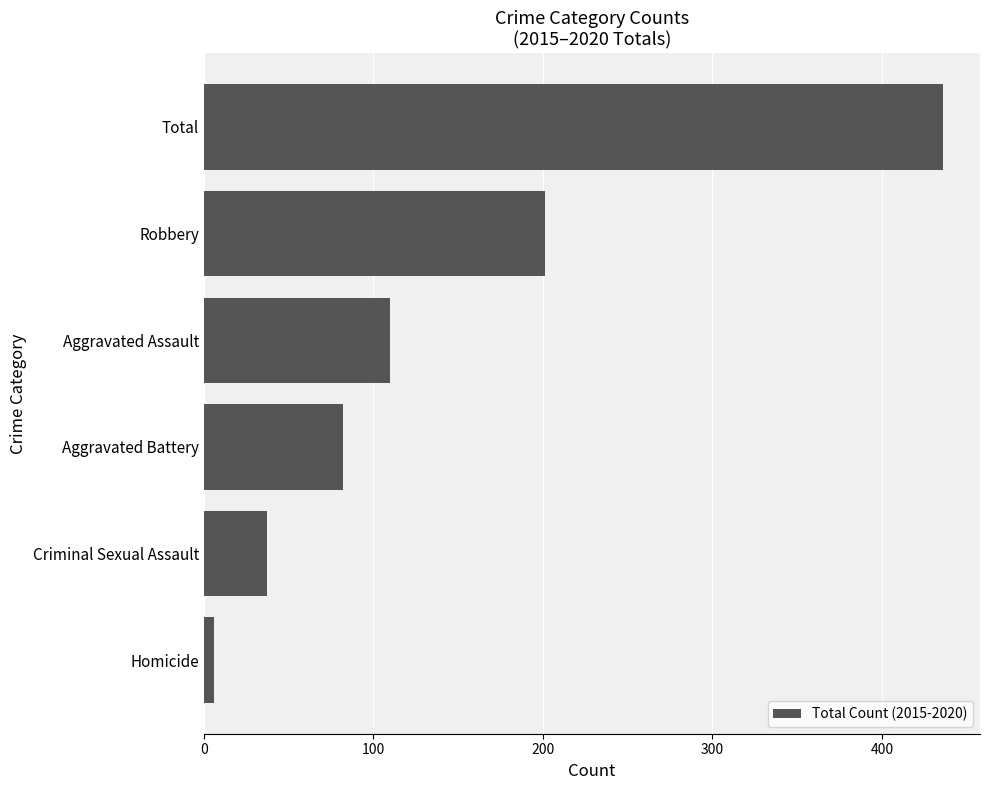

How many bars are there in total?

6